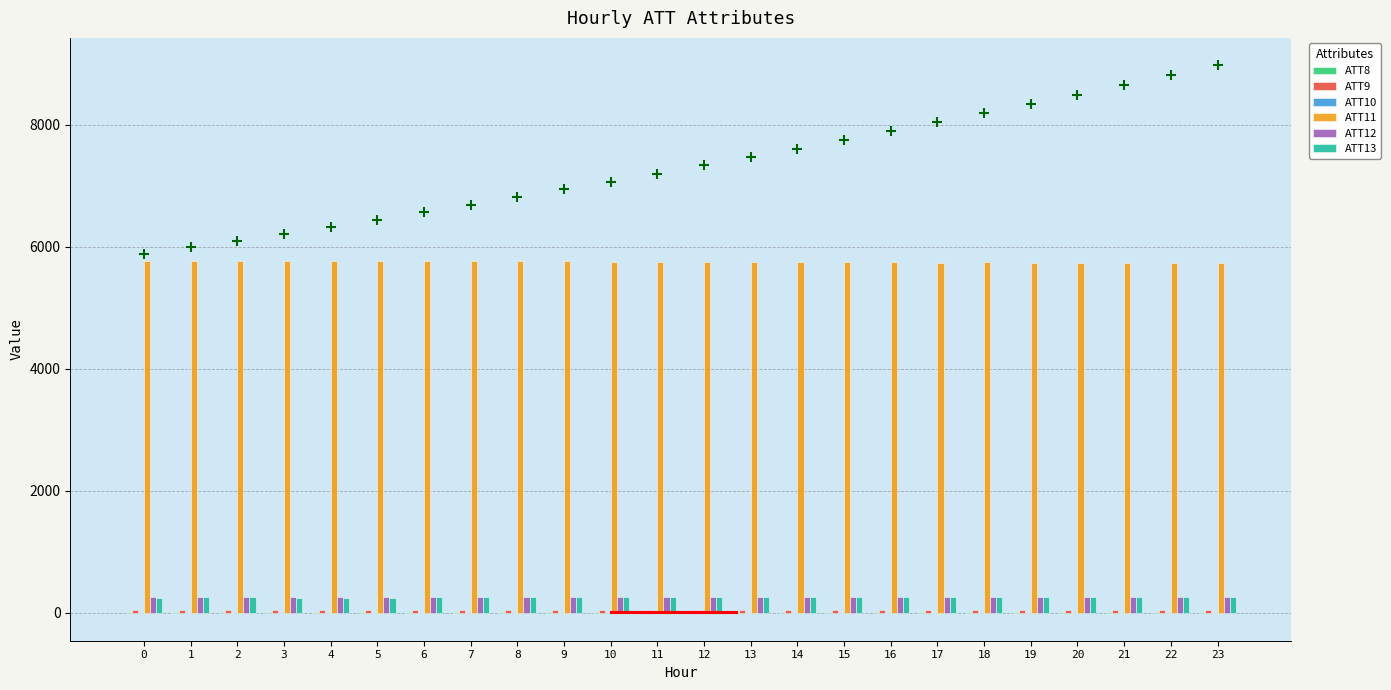

How many groups of bars are there?

24